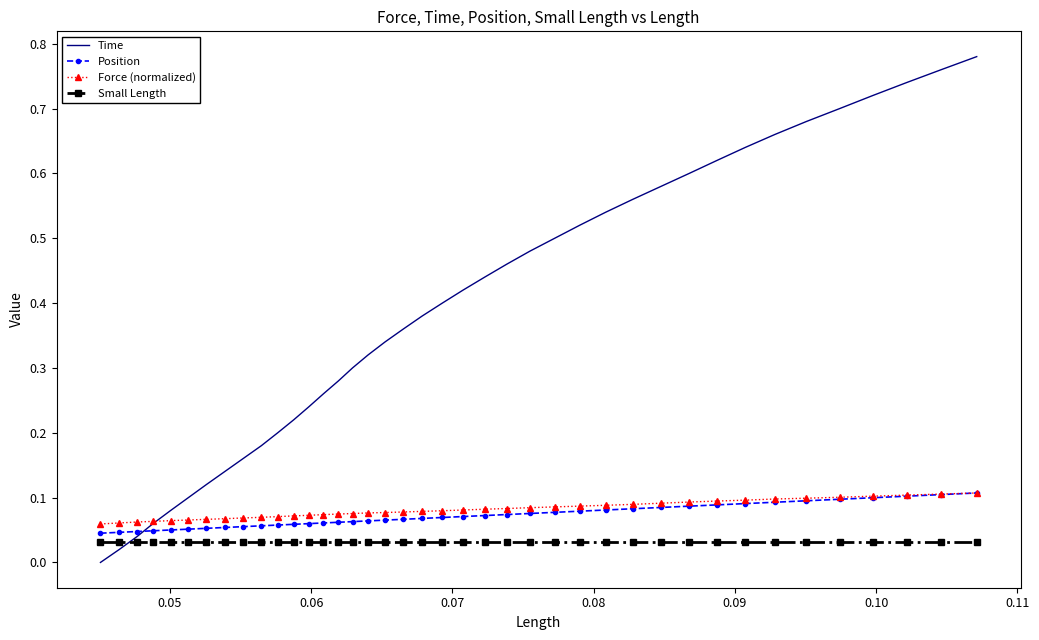

Is this an area chart (filled region under the line)?

No